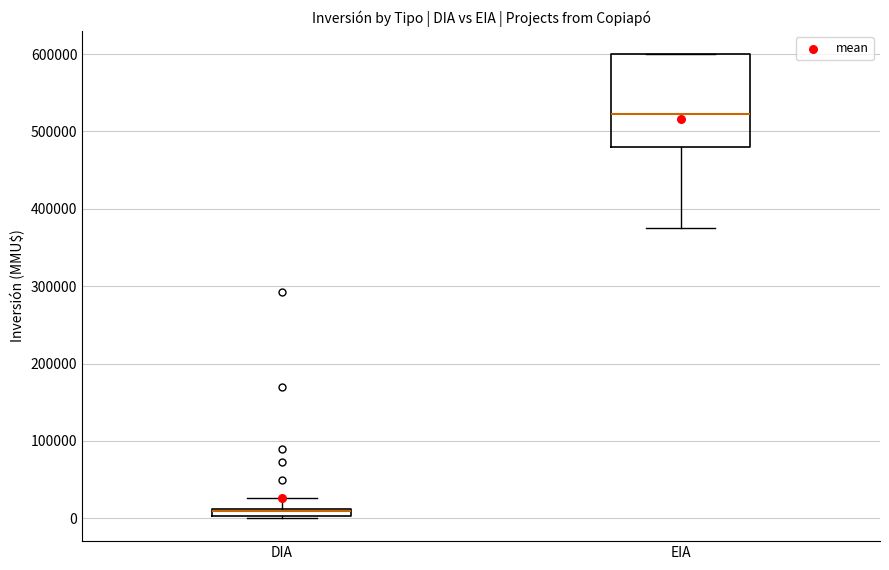

Where is the upper edge of the box for DIA on the y-axis? The values are not printed on the chart, so give them approximately, as read against the axis.

10000